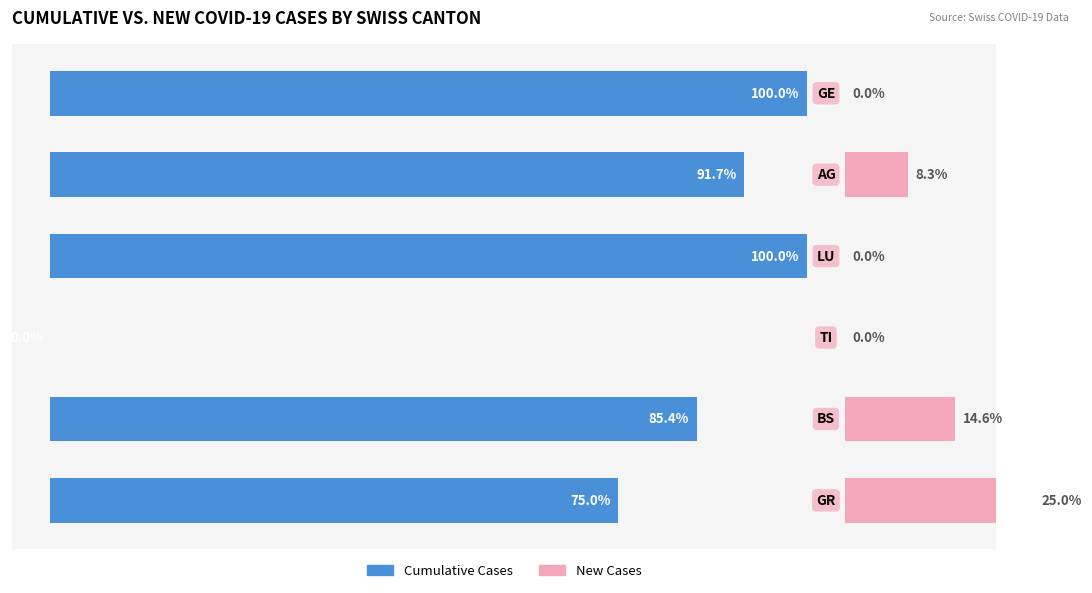

The value of New Cases at 4 is 6.3. True or false?

False